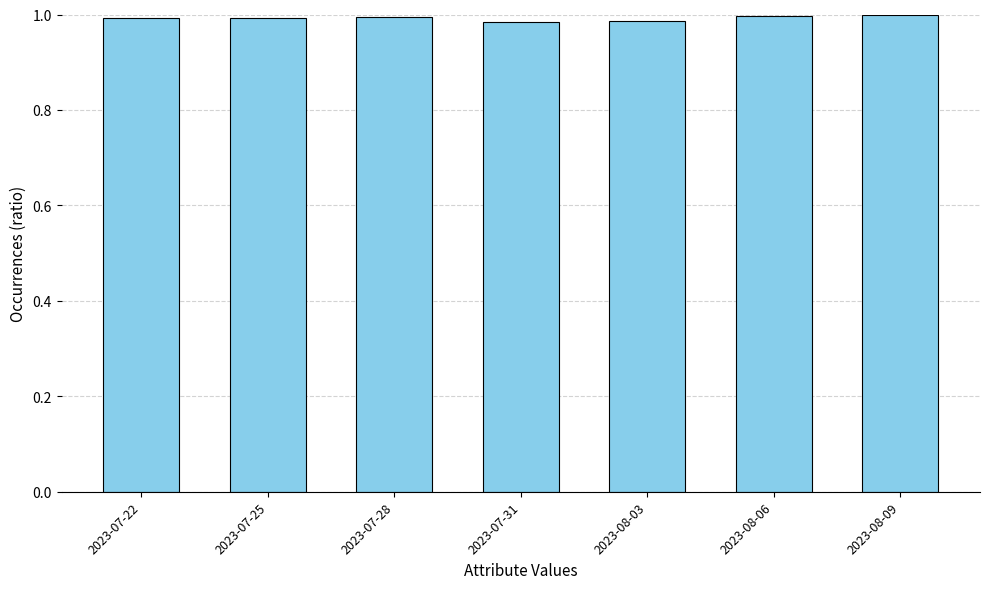

What is the sum of the values at 2023-08-09 and 2023-07-28?

2.0